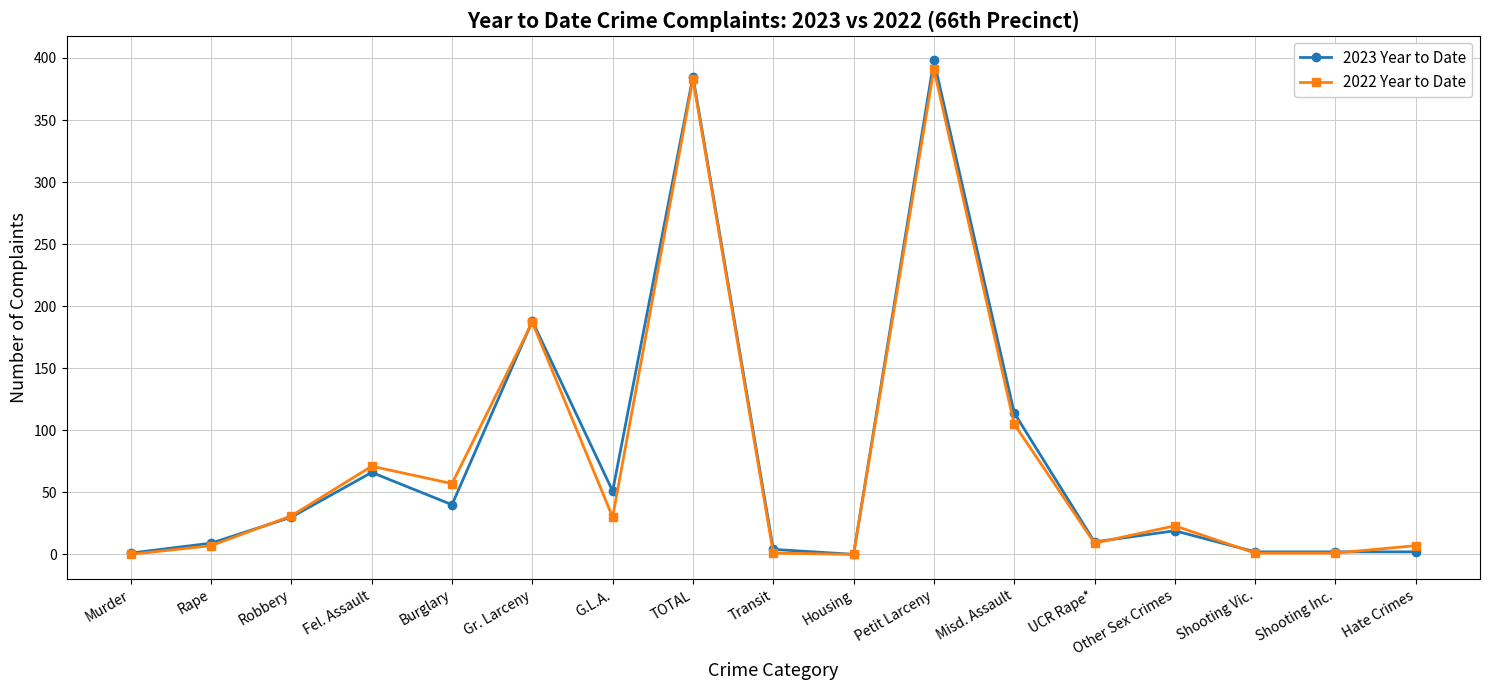

What is the total value across all series at Transit?

5